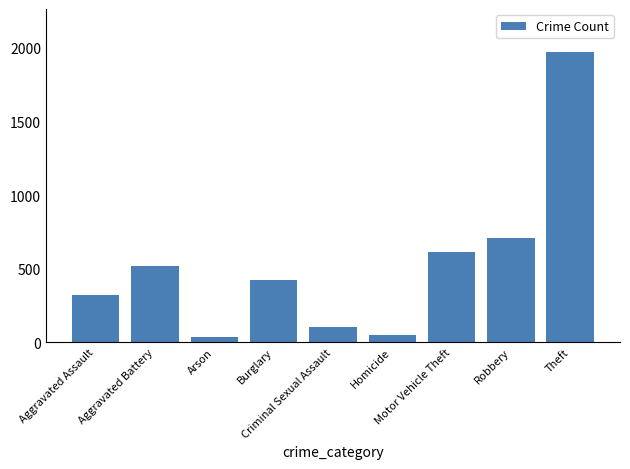

What is the value of the 2nd bar from the left?

515